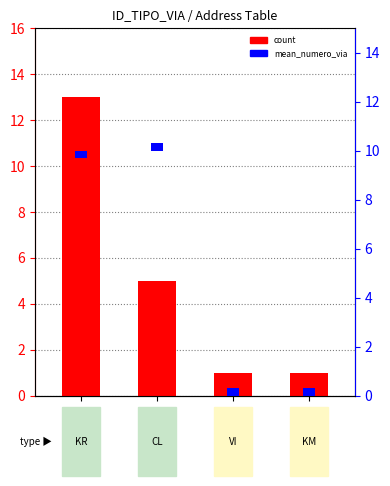

What is the average value?

5